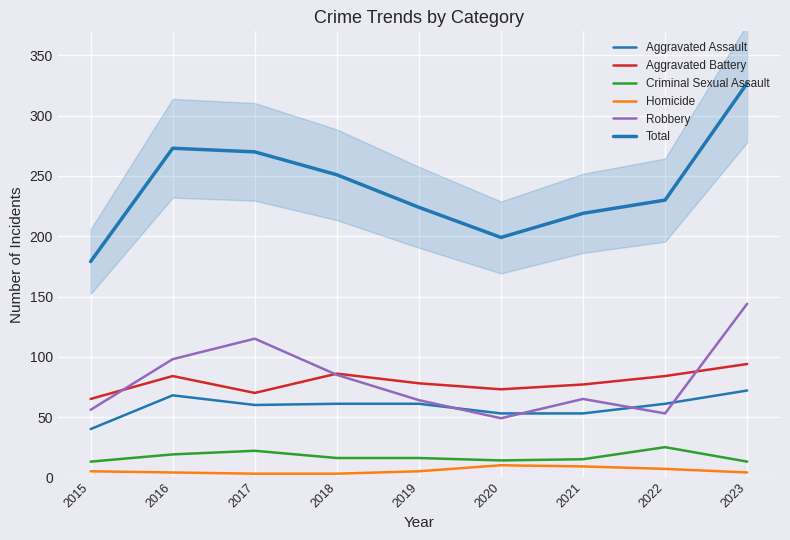

List the series in order of their peak value, highest first.

Total, Robbery, Aggravated Battery, Aggravated Assault, Criminal Sexual Assault, Homicide